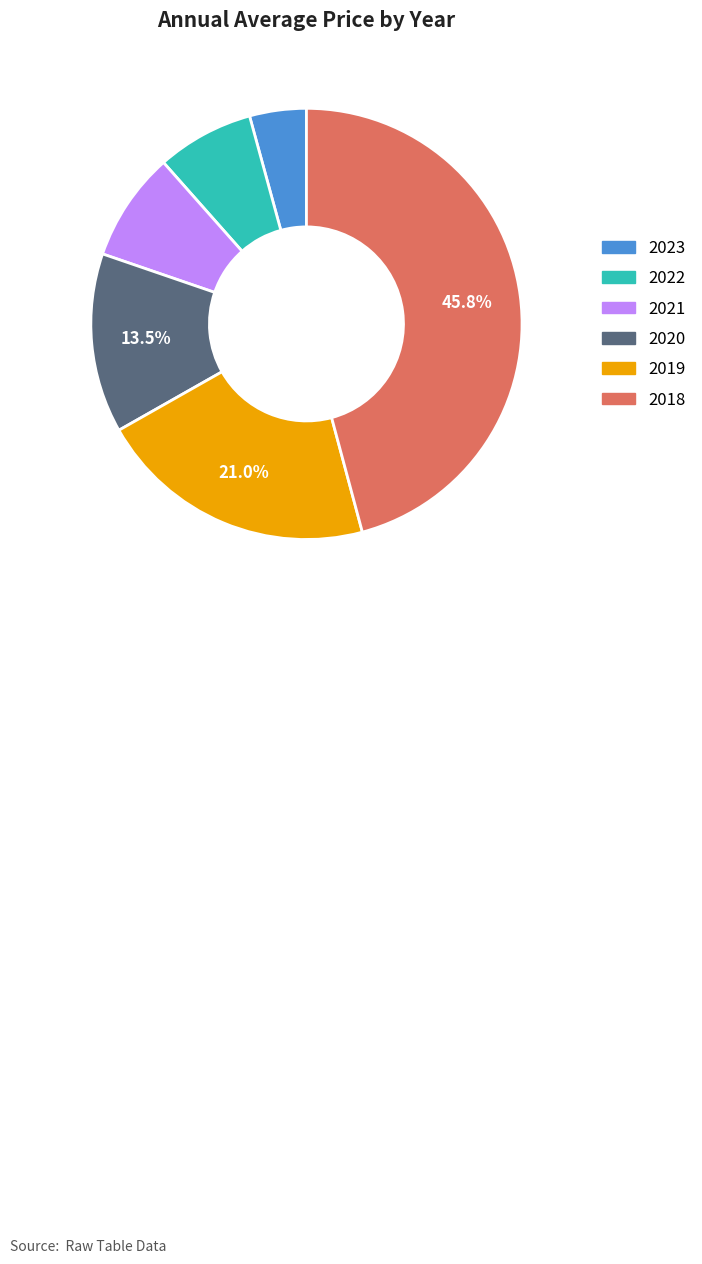

Does 2021 represent more than half of the total?

No